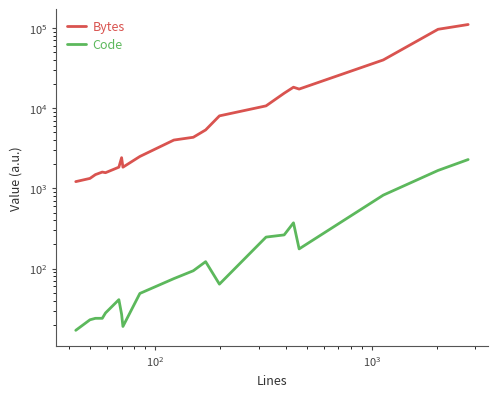

What is the maximum value shown in the chart?

110356